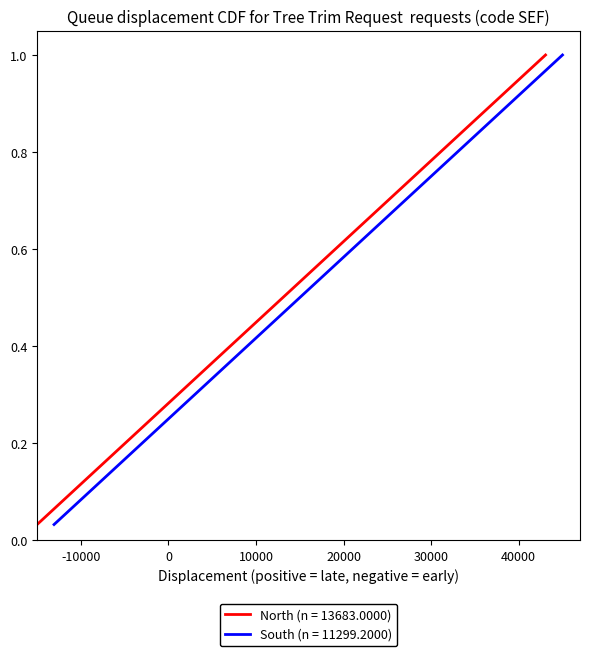

Reading right to left, extract all data points from this chart.

col_15: 1.0	1.0	0.9	0.9	0.9	0.8	0.8	0.8	0.7	0.7	0.7	0.6	0.6	0.6	0.5	0.5	0.5	0.5	0.4	0.4	0.4	0.3	0.3	0.3	0.2	0.2	0.2	0.1	0.1	0.1	0.0
col_16: 1.0	1.0	0.9	0.9	0.9	0.8	0.8	0.8	0.7	0.7	0.7	0.6	0.6	0.6	0.5	0.5	0.5	0.5	0.4	0.4	0.4	0.3	0.3	0.3	0.2	0.2	0.2	0.1	0.1	0.1	0.0